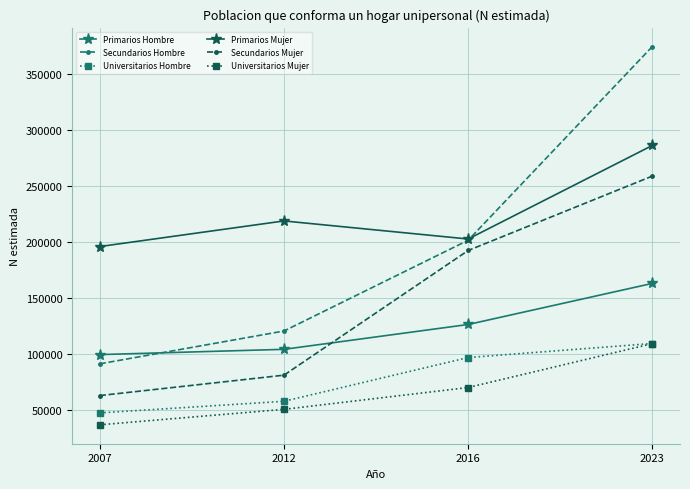

The value of Universitarios Mujer at 2016 is 100789. True or false?

False